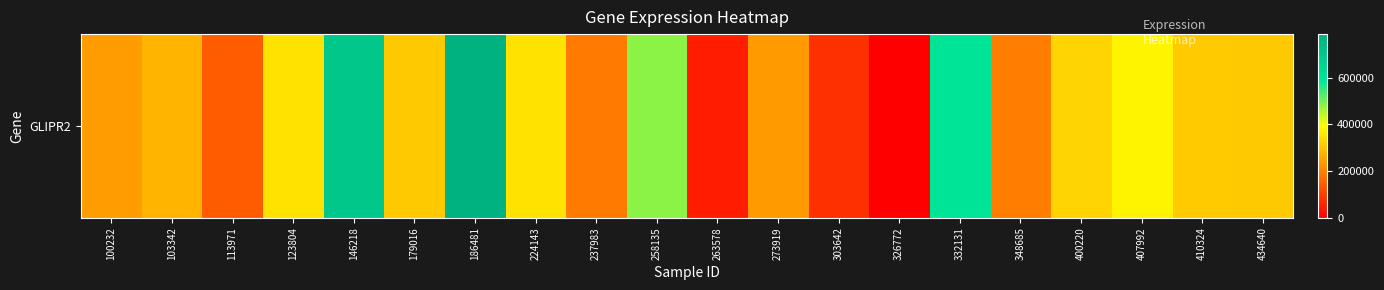

Rank the categories by value from highest to lowest.

186481, 146218, 332131, 258135, 407992, 123804, 224143, 400220, 410324, 179016, 434640, 103342, 100232, 273919, 348685, 237983, 113971, 303642, 263578, 326772